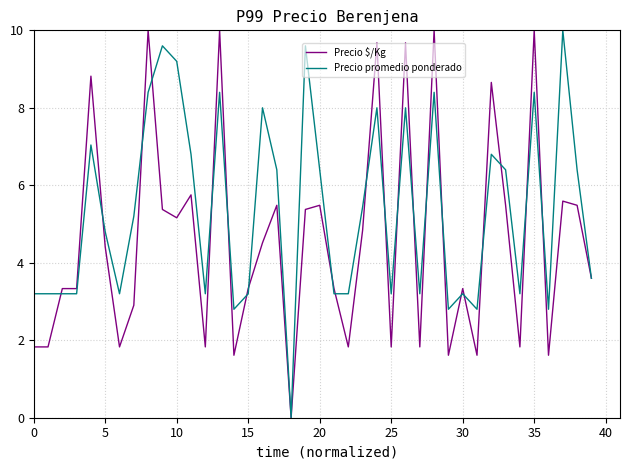

Which series has the largest total across all categories?

Precio promedio ponderado